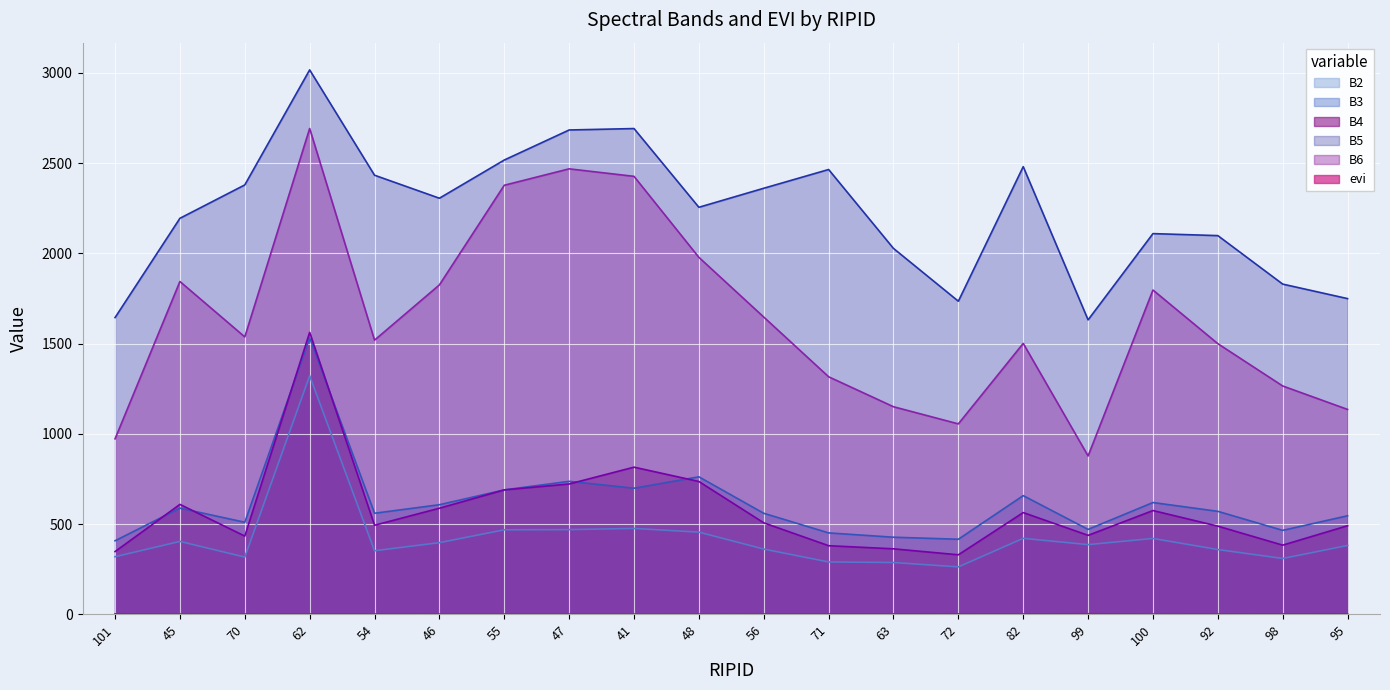

What is the spread (max minus min) of values at 45?

2192.9